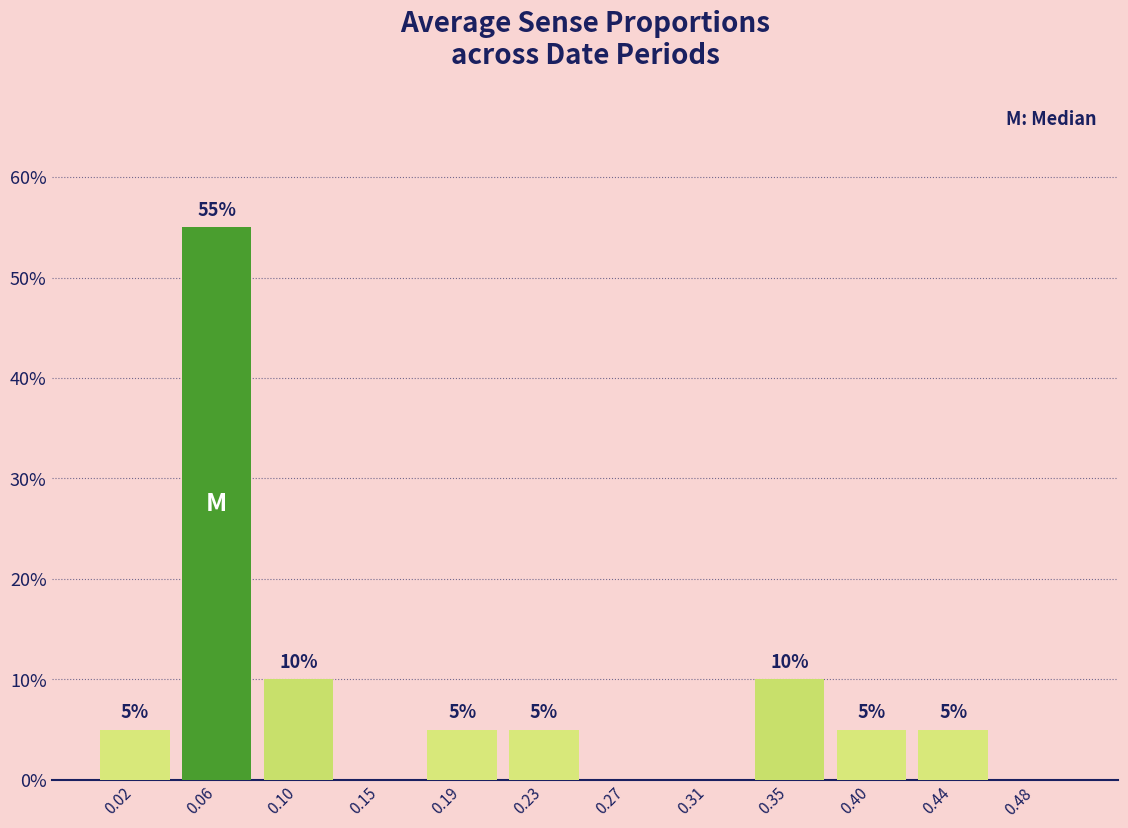

Over which range of the x-axis is the bar tallest?

0.040 to 0.085